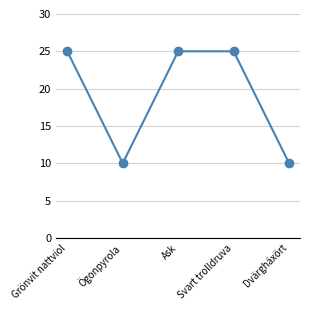

Does the chart have visible grid lines?

Yes